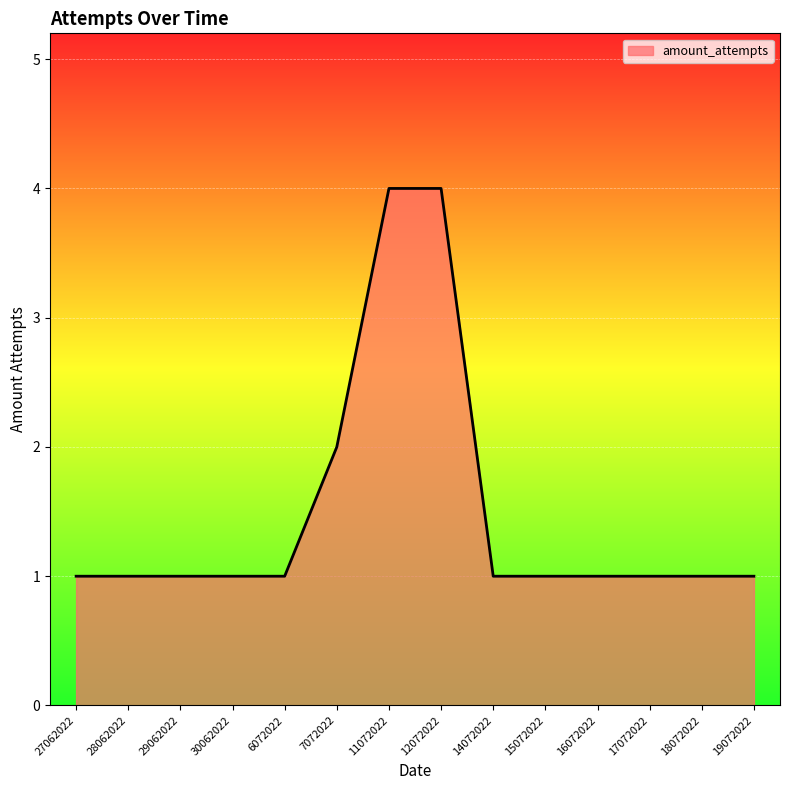

Reading right to left, what are all the values shown in this chart?

1	1	1	1	1	1	4	4	2	1	1	1	1	1